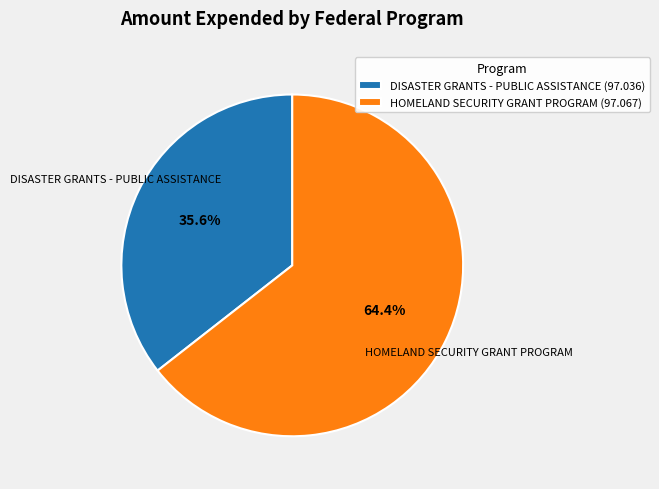

What percentage is the HOMELAND SECURITY GRANT PROGRAM (97.067) slice, to the nearest percent?

64%